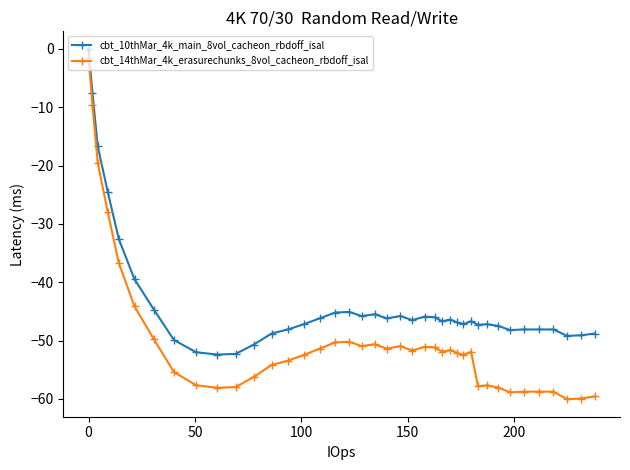

How many lines are shown in the chart?

2